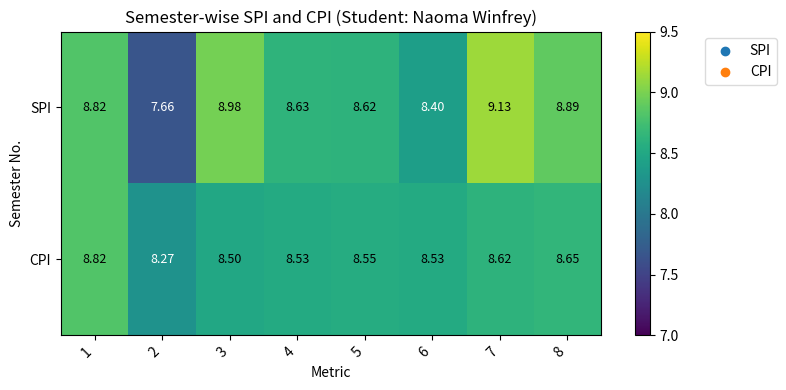

Is the value of SPI at 2 greater than the value of CPI at 4?

No